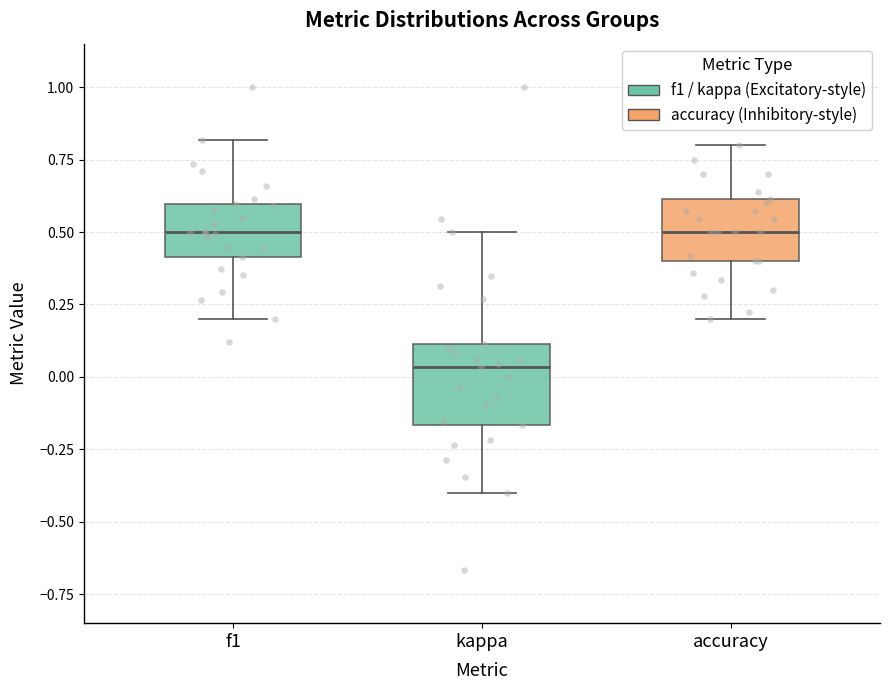

Reading left to right, read every box against the y-axis: the position of its median line, the range the box covers, and the ends of its whiskers. The values are not printed on the chart, so give them approximately, as read against the axis.

f1: median 0.50, box 0.40 to 0.60, whiskers 0.20 to 0.80
kappa: median 0.05, box -0.15 to 0.10, whiskers -0.40 to 0.50
accuracy: median 0.50, box 0.40 to 0.60, whiskers 0.20 to 0.80